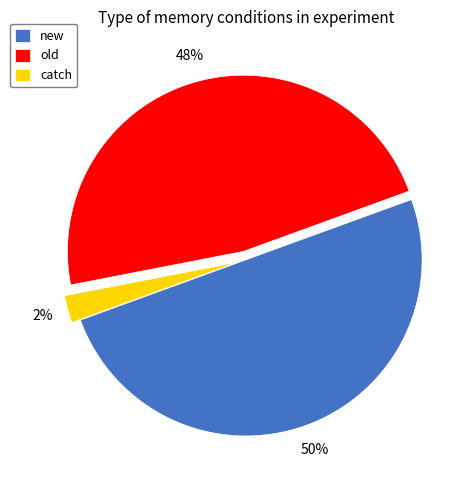

Does catch represent more than half of the total?

No